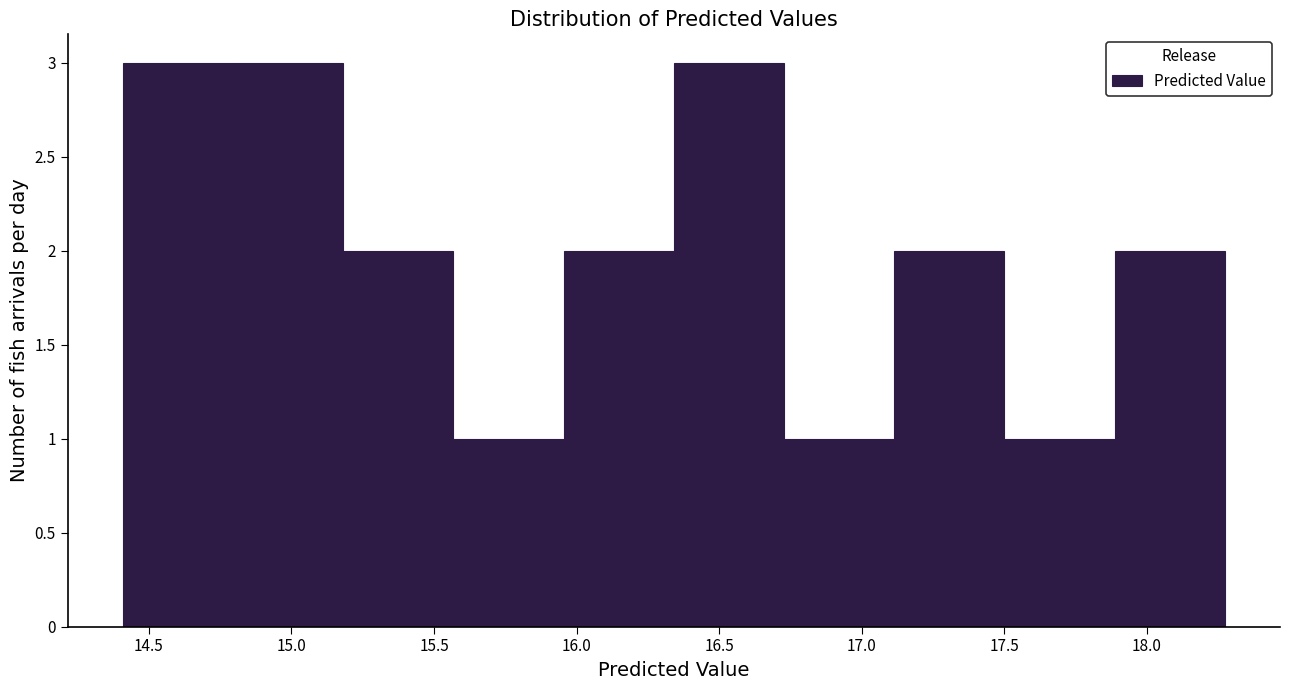

Reading left to right, list every bar in this chart as the range it spans on the x-axis followed by its height. Neither the bar edges nor the heights are printed on the chart, so give them approximately, as read against the axes.

14.40 to 14.80: 3
14.80 to 15.20: 3
15.20 to 15.55: 2
15.55 to 15.95: 1
15.95 to 16.35: 2
16.35 to 16.75: 3
16.75 to 17.10: 1
17.10 to 17.50: 2
17.50 to 17.90: 1
17.90 to 18.25: 2